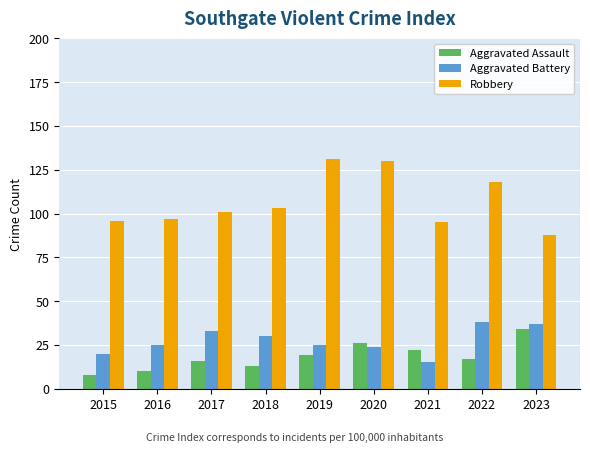

The value of Aggravated Battery at 2022 is 17. True or false?

False